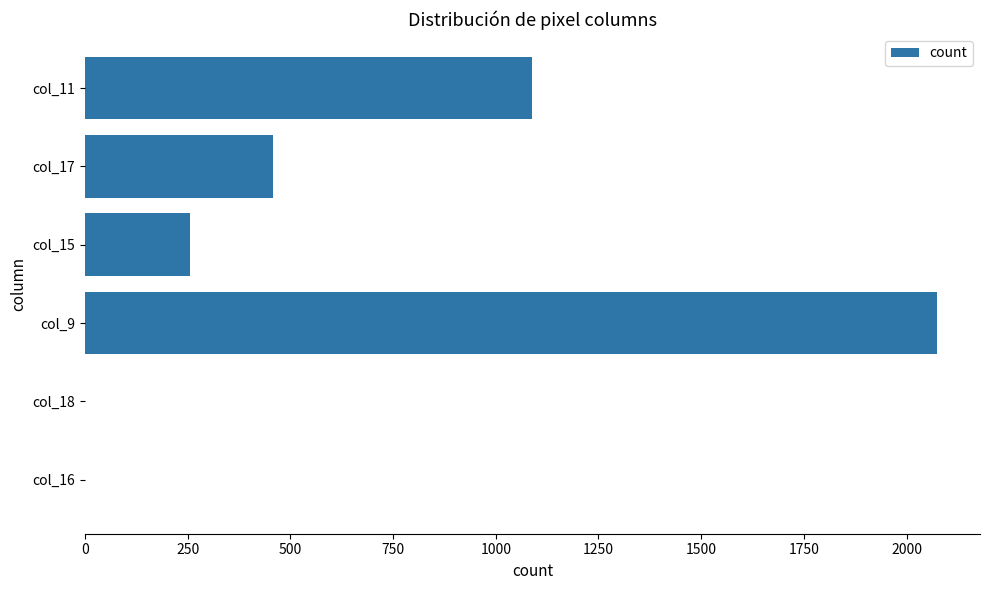

Reading bottom to top, what are all the values shown in this chart?

col_16=0	col_18=0	col_9=2075	col_15=256	col_17=457	col_11=1088